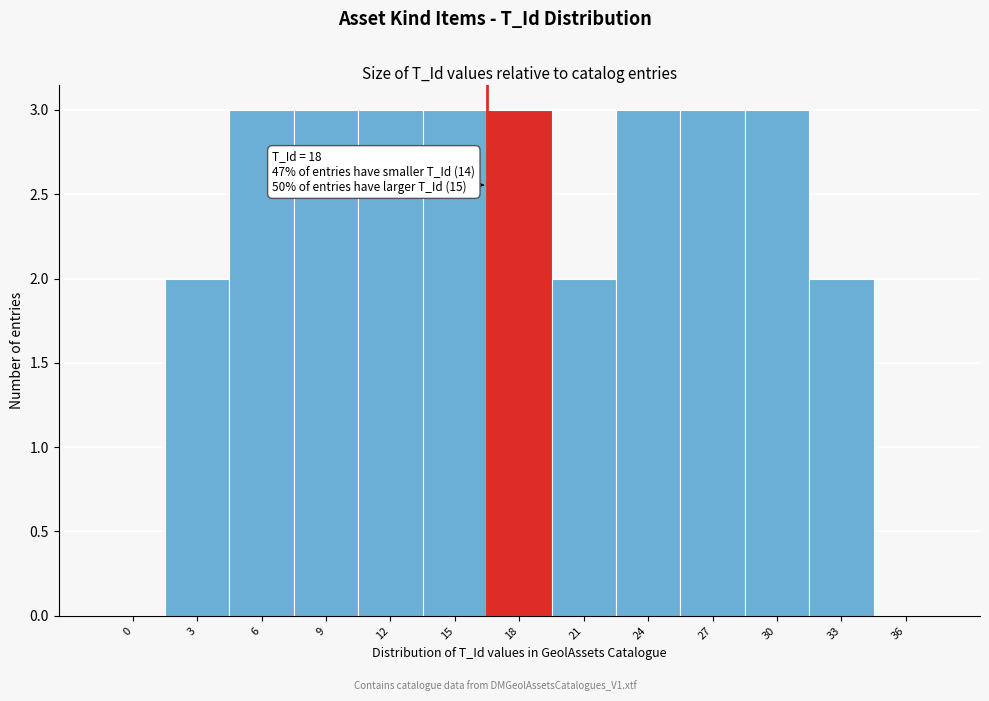

Reading left to right, list all the values displayed in this chart.

0=0	3=2	6=3	9=3	12=3	15=3	18=3	21=2	24=3	27=3	30=3	33=2	36=0